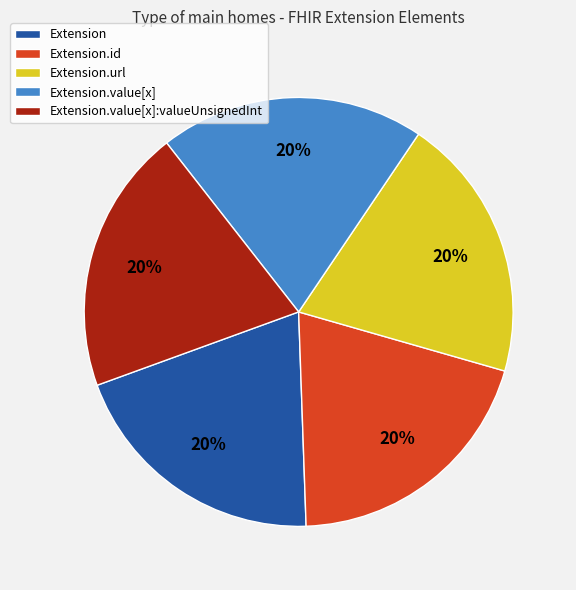

Is there a majority slice in this chart?

No